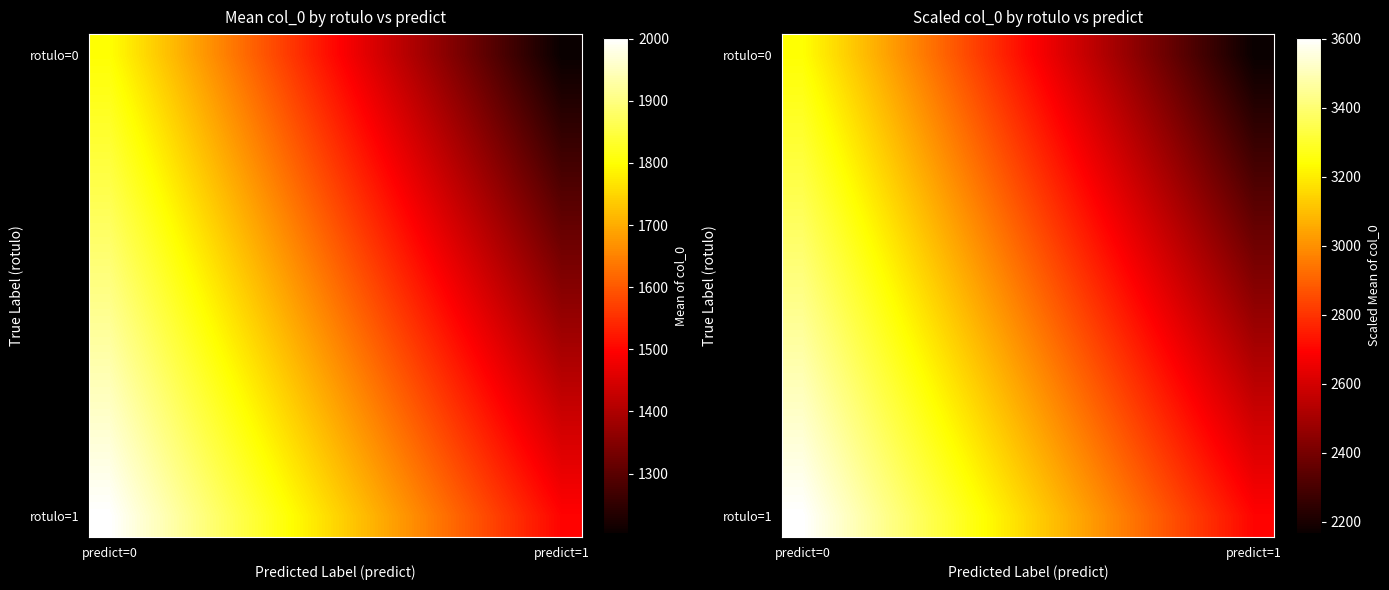

How many categories are shown in the chart?

12